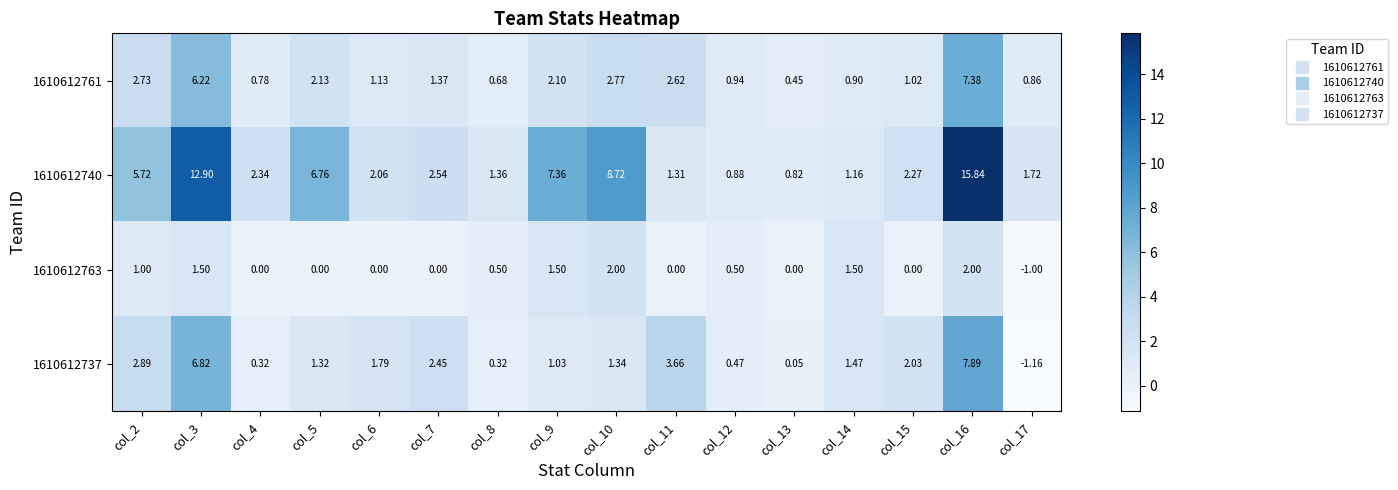

Is the value of 1610612763 at col_14 greater than the value of 1610612761 at col_2?

No